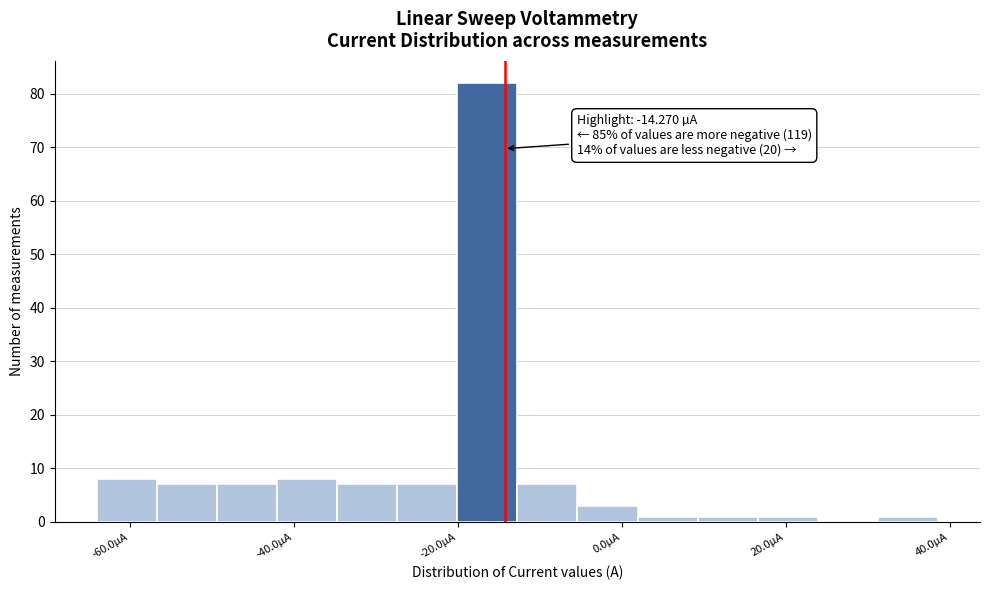

Read against the x-axis, roughly where is the centre of the tallest bar?

-16